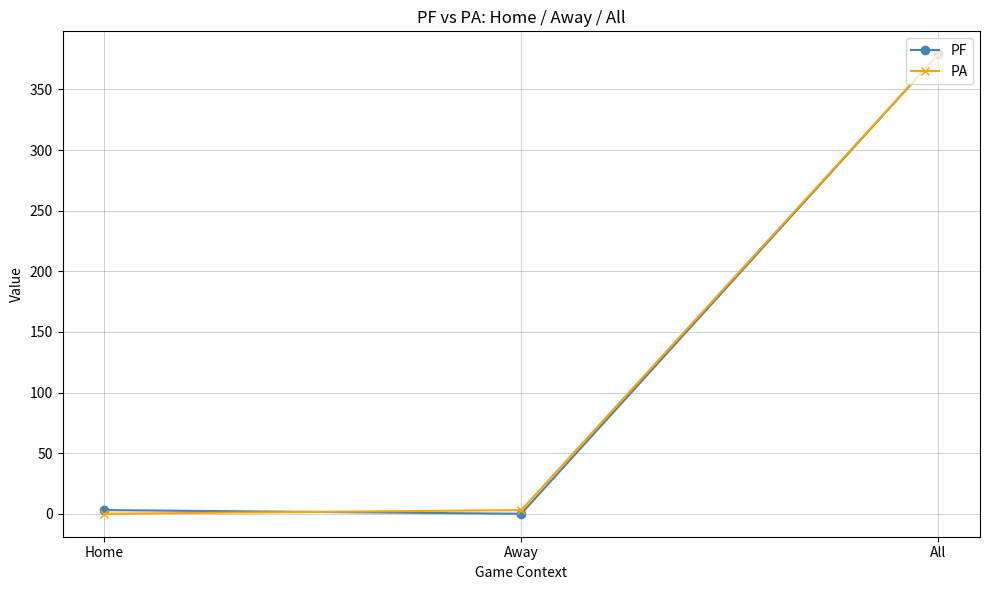

Reading right to left, what are all the values shown in this chart?

PF: 379	0	3
PA: 379	3	0